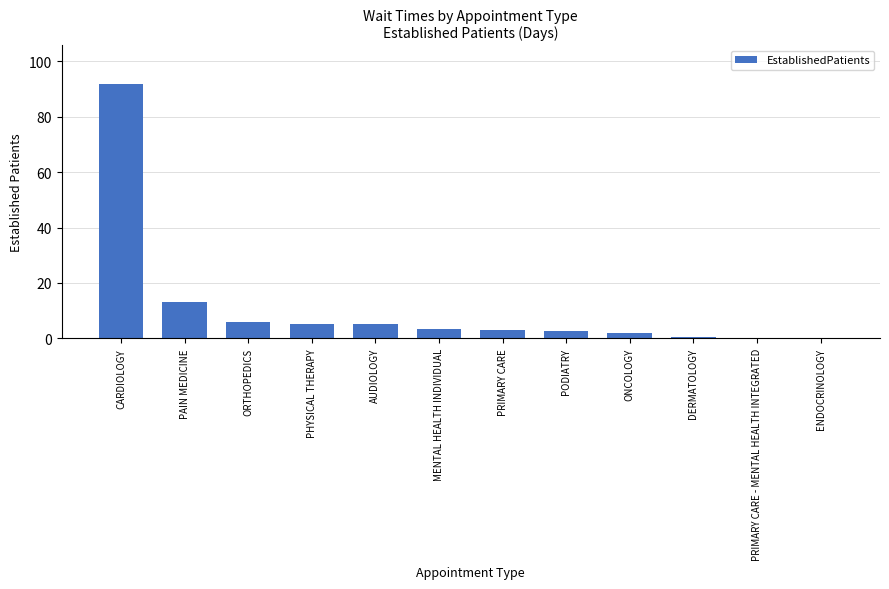

What is the approximate value at PHYSICAL THERAPY?

5.1